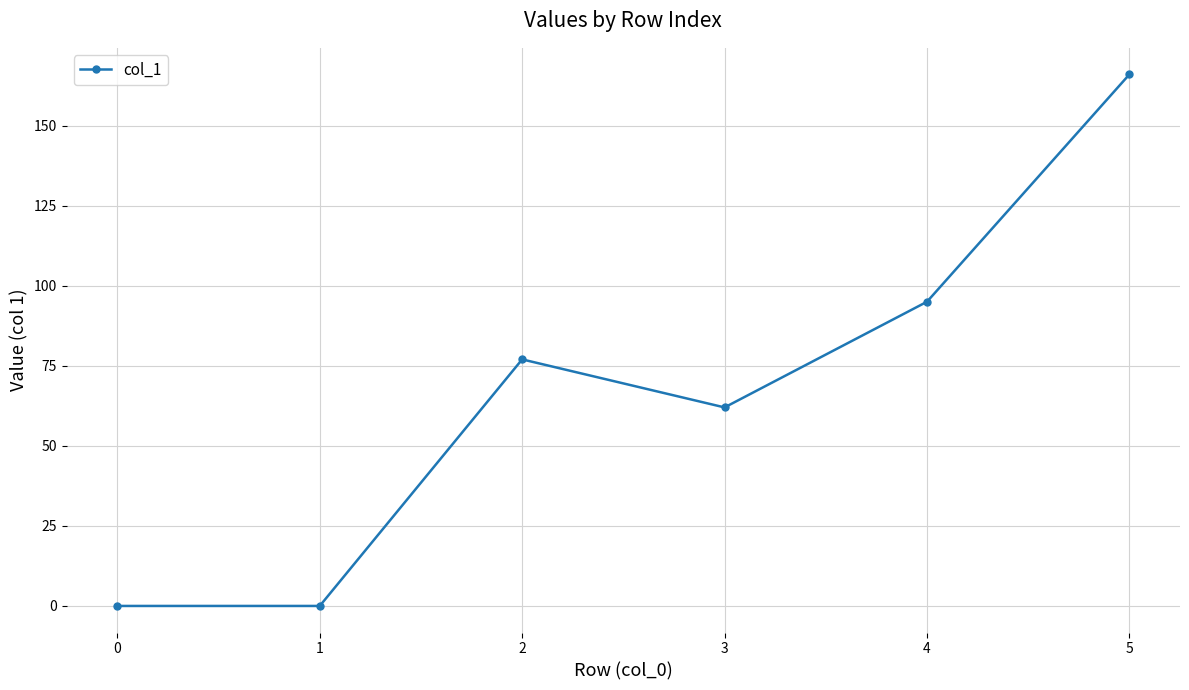

What is the average value?

67